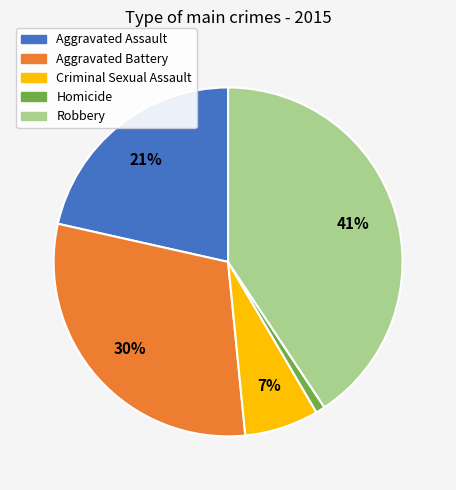

Is it true that Homicide is 11% of the pie?

False